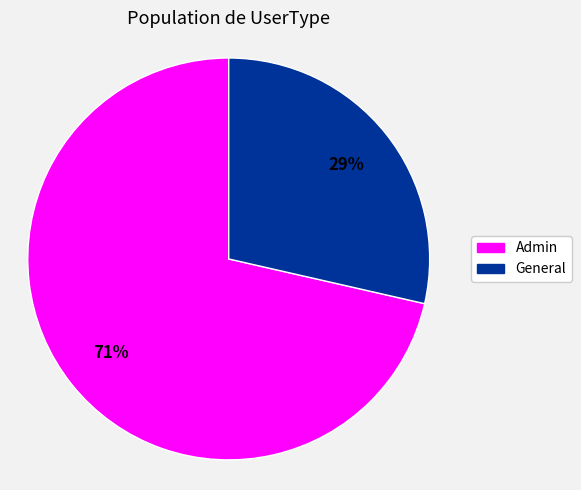

Which has a higher value, Admin or General?

Admin